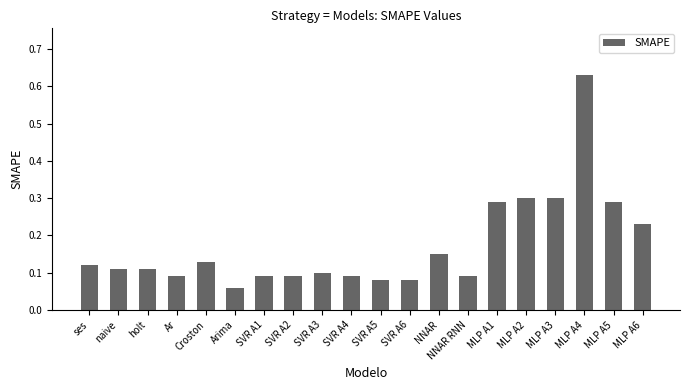

What is the change in value from SVR A5 to MLP A1?

+0.2